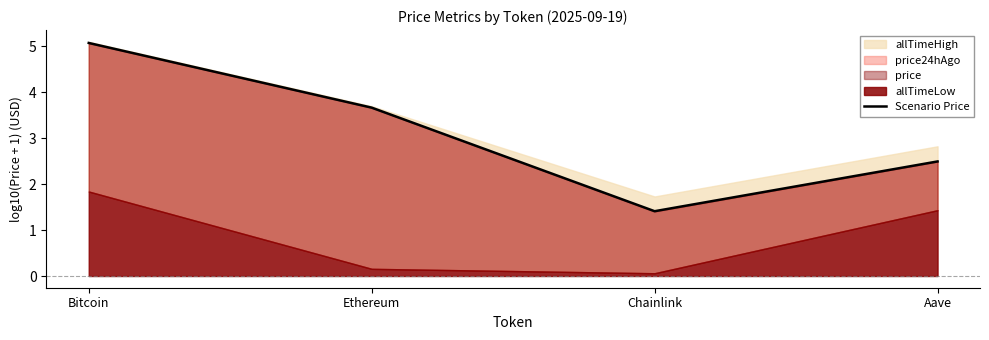

Reading right to left, what are all the values shown in this chart?

2.5	1.4	3.7	5.1